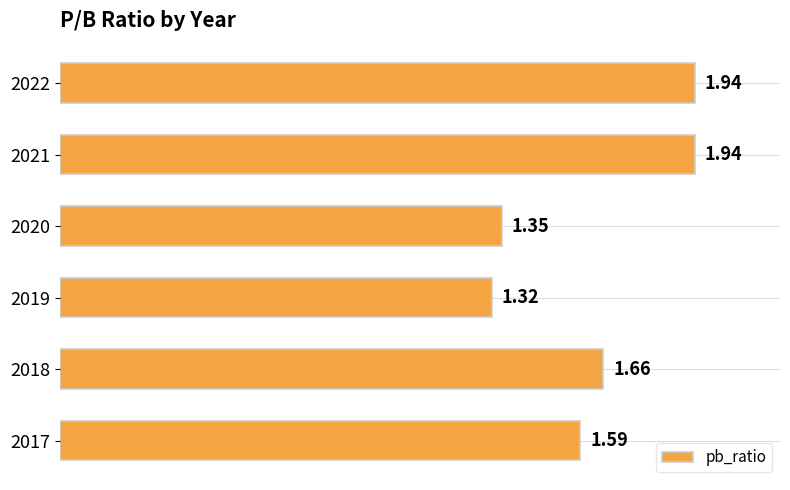

What is the sum of all values?

9.8